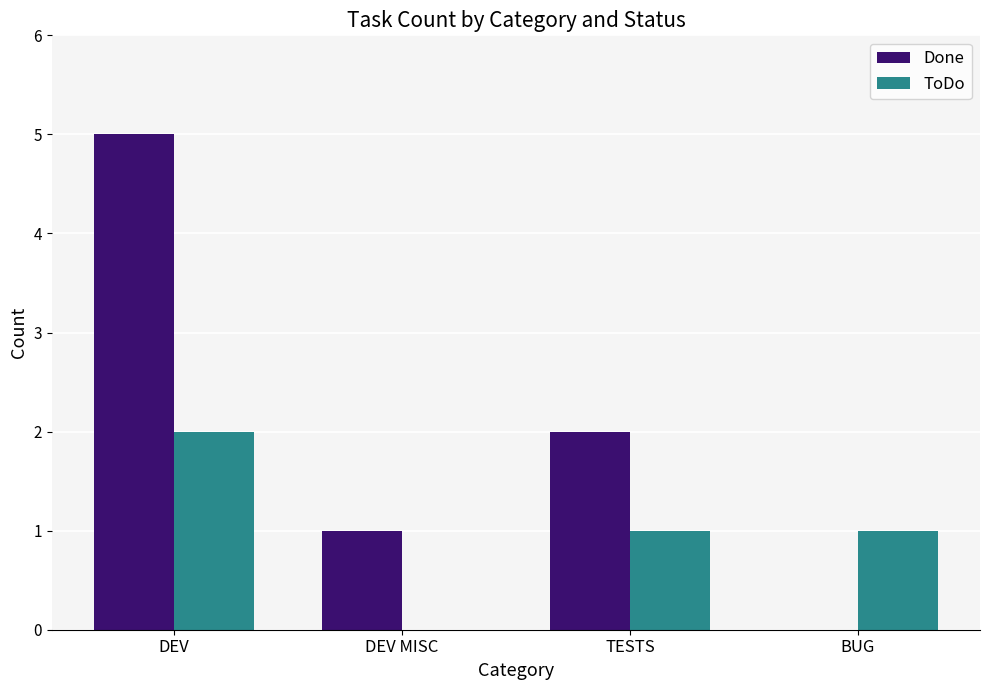

Which series has the largest total across all categories?

Done